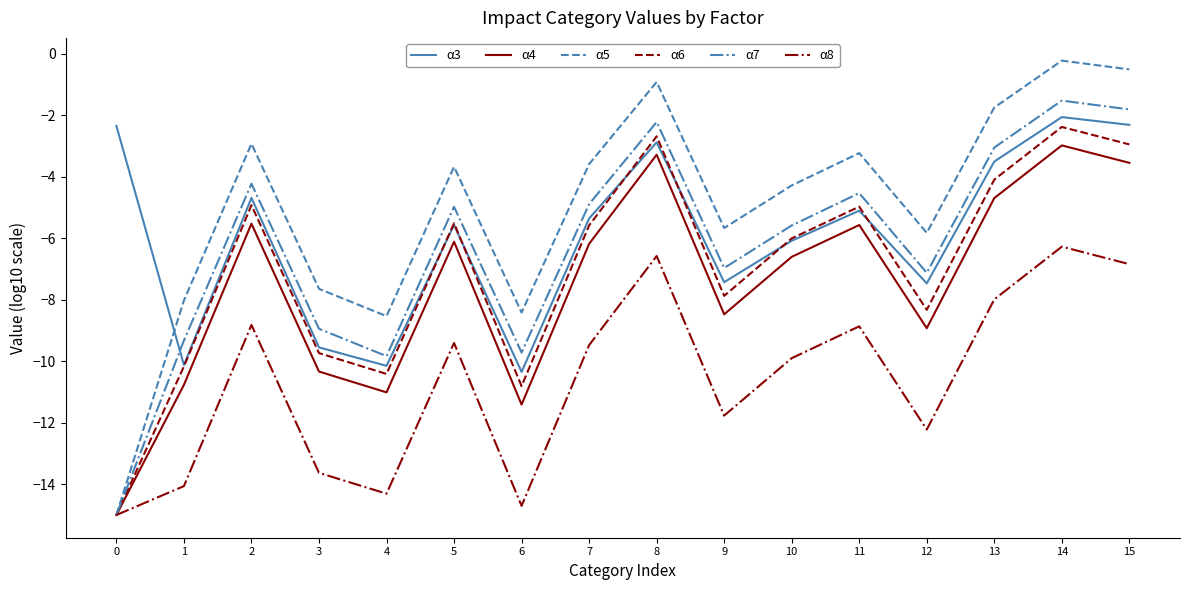

True or false: α6 has more than 1 interior local peaks.

True